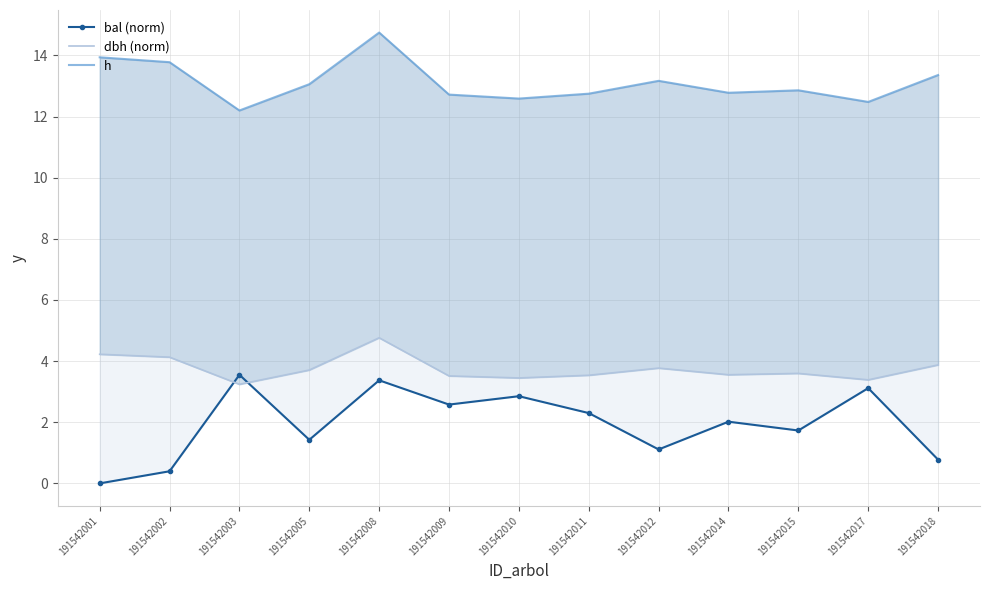

True or false: h and dbh (norm) cross at least once.

False